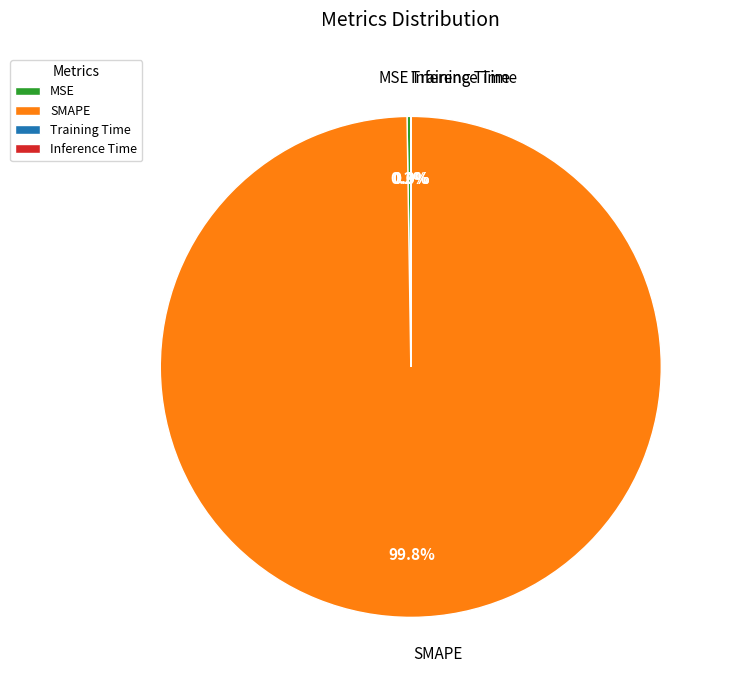

Which category has the biggest portion of the pie?

SMAPE